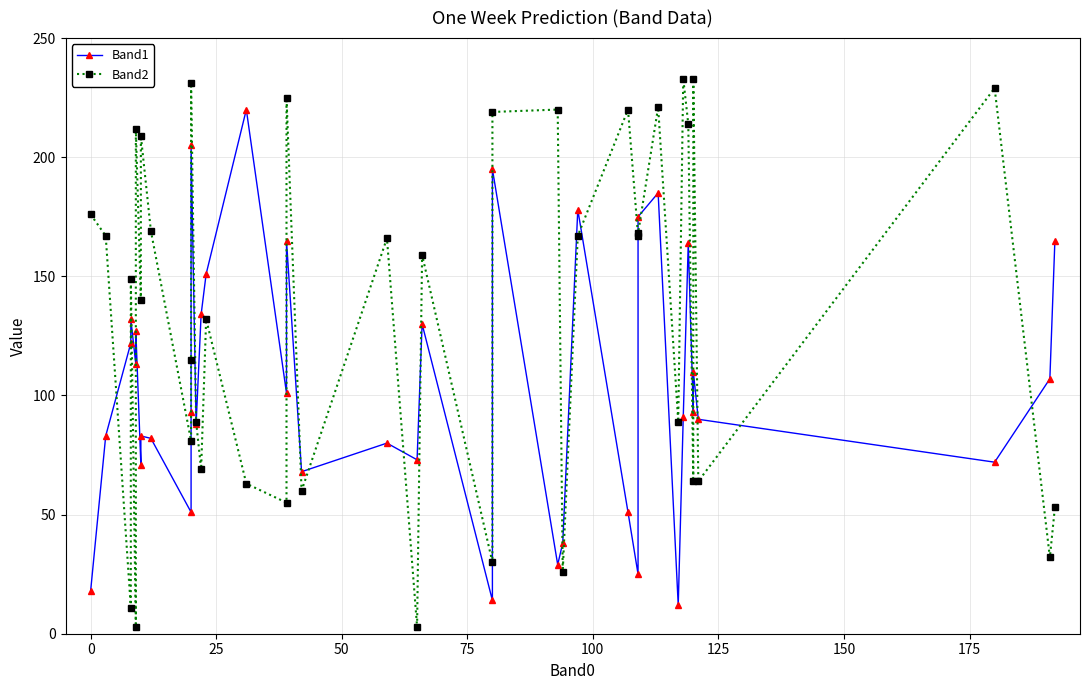

How many lines are shown in the chart?

2